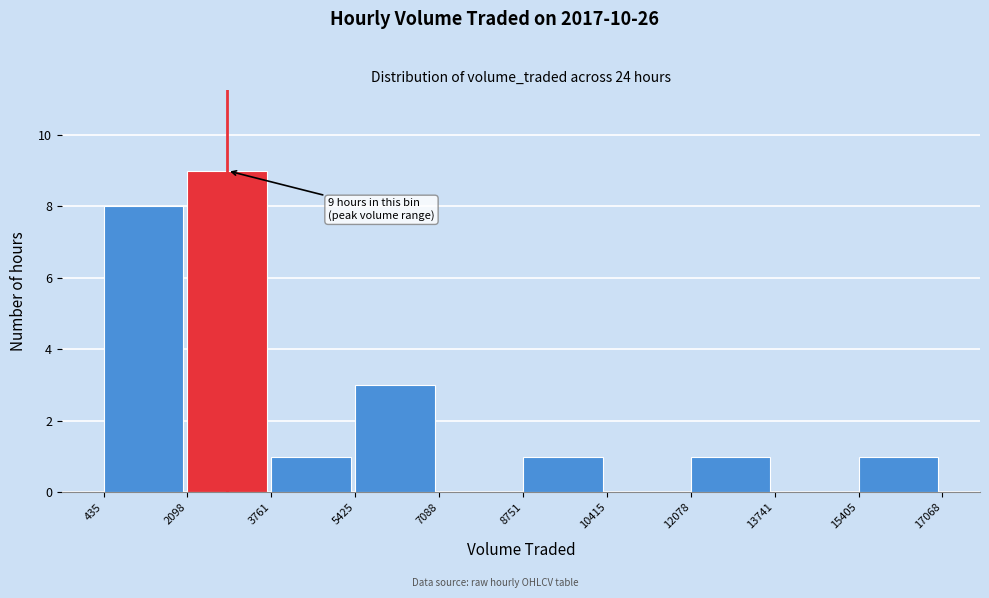

Over which range of the x-axis is the bar tallest?

2098 to 3761